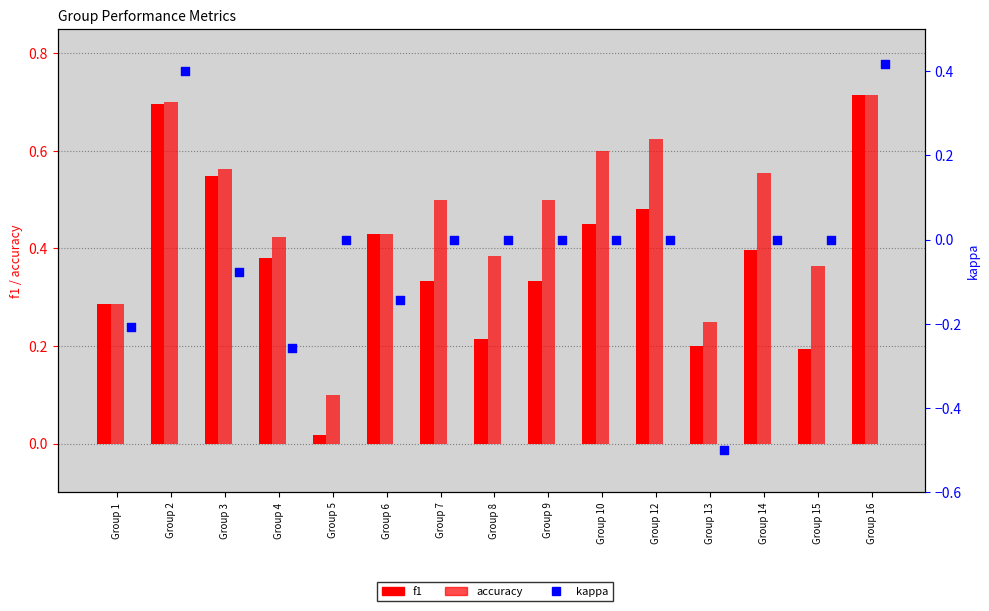

Which series has the largest Y range (max minus min)?

kappa